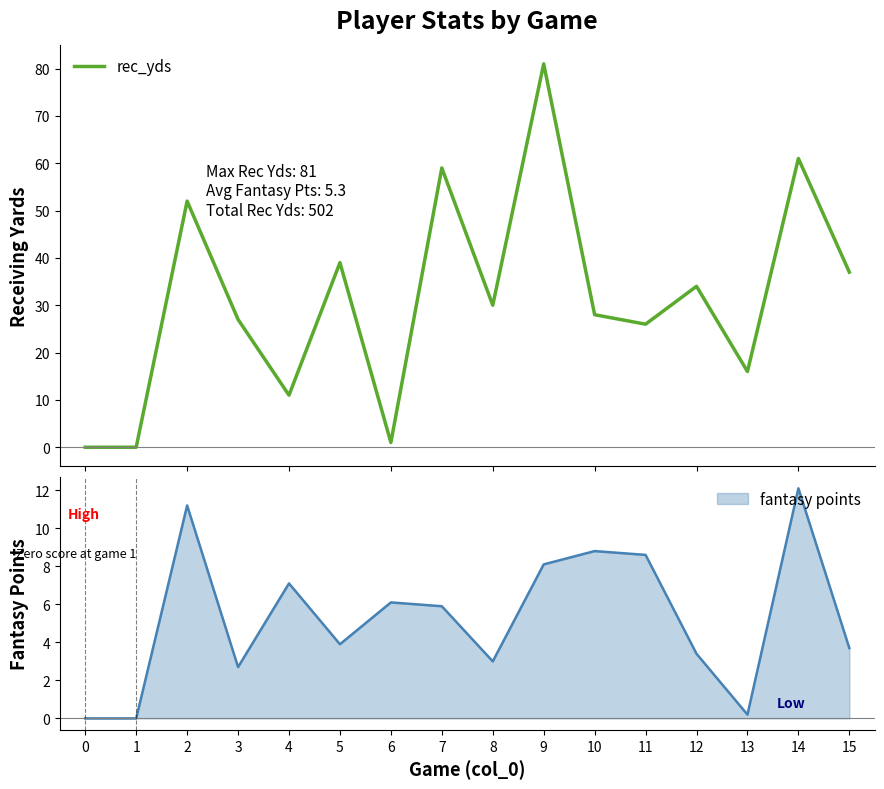

At which label is the value closest to 40?

5